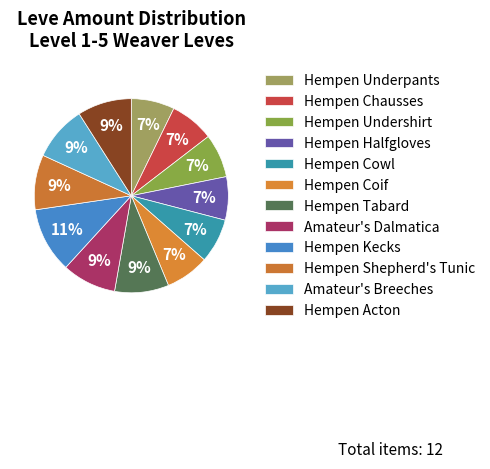

To the nearest percent, what is the difference between the Hempen Kecks and Hempen Undershirt slice percentages?

4%